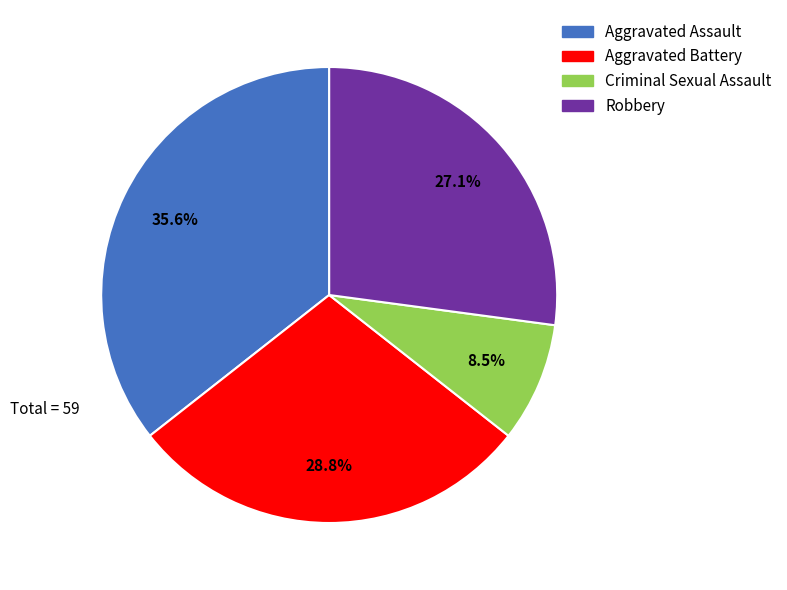

How many slices are in this pie chart?

4